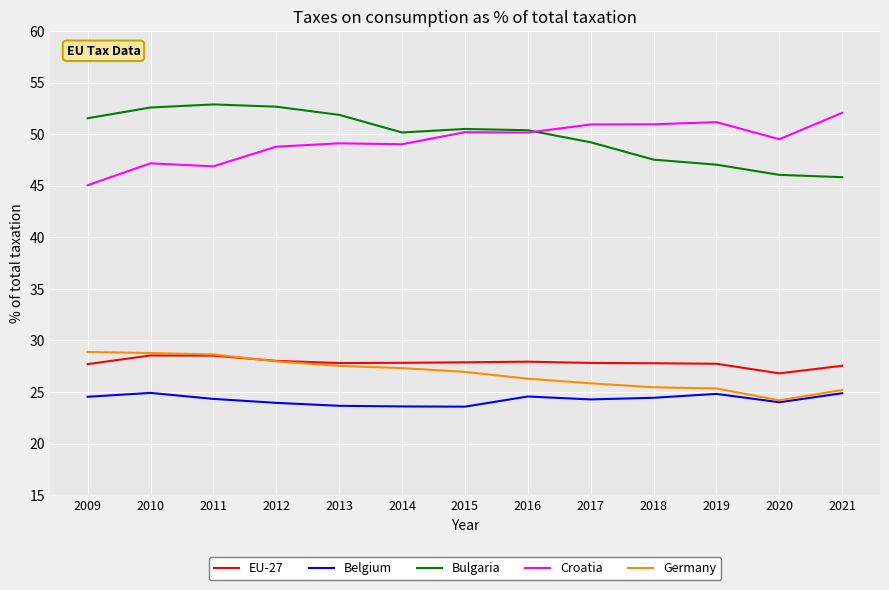

What is the sum of all Belgium values?

315.5